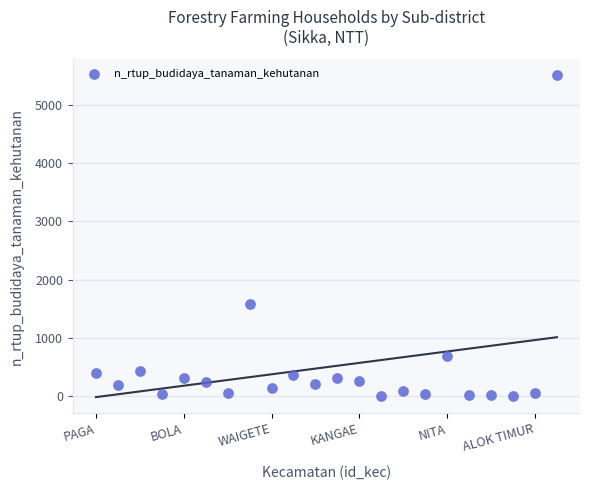

What Y value in the scatter plot is closest to 2754?

1577